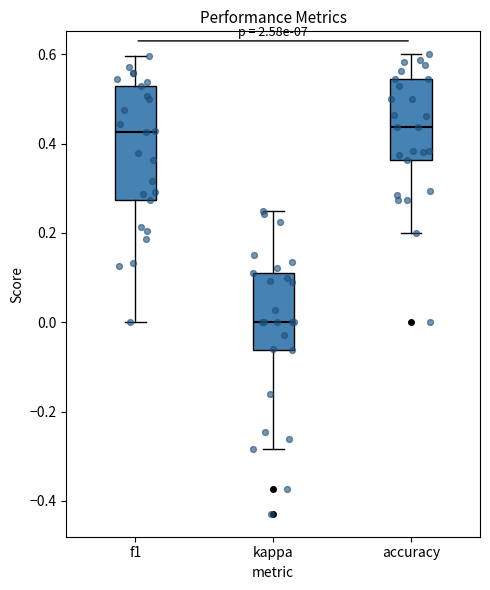

Reading left to right, read every box against the y-axis: the position of its median line, the range the box covers, and the ends of its whiskers. The values are not printed on the chart, so give them approximately, as read against the axis.

f1: median 0.42, box 0.28 to 0.52, whiskers 0.00 to 0.60
kappa: median 0.00, box -0.06 to 0.12, whiskers -0.28 to 0.26
accuracy: median 0.44, box 0.36 to 0.54, whiskers 0.20 to 0.60